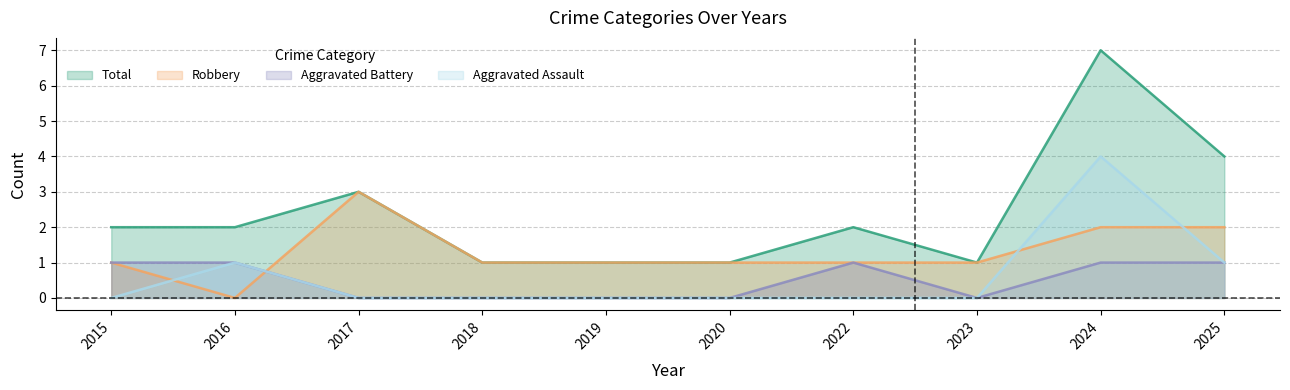

How many interior local peaks does the Aggravated Assault series have?

2